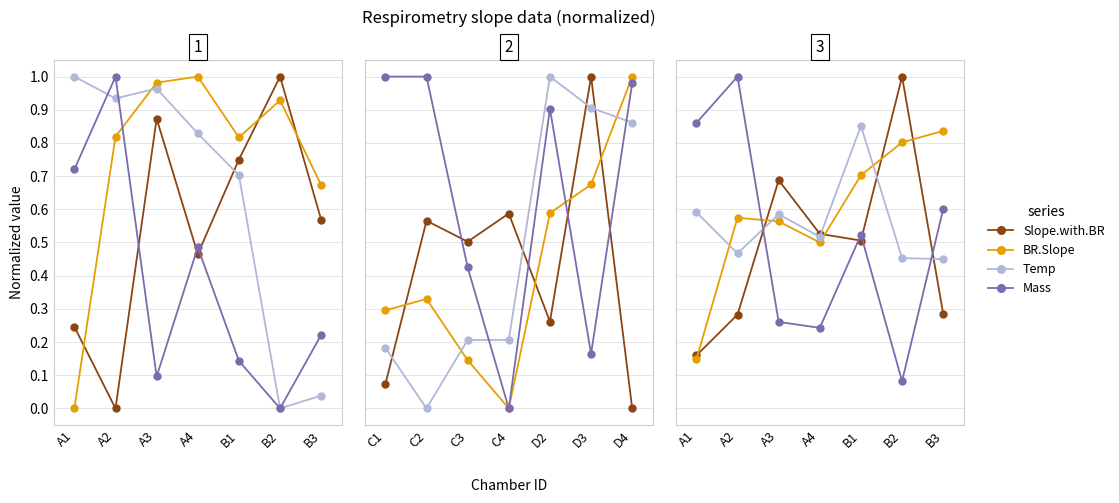

True or false: Temp has a value of 0.6 at A3.

True